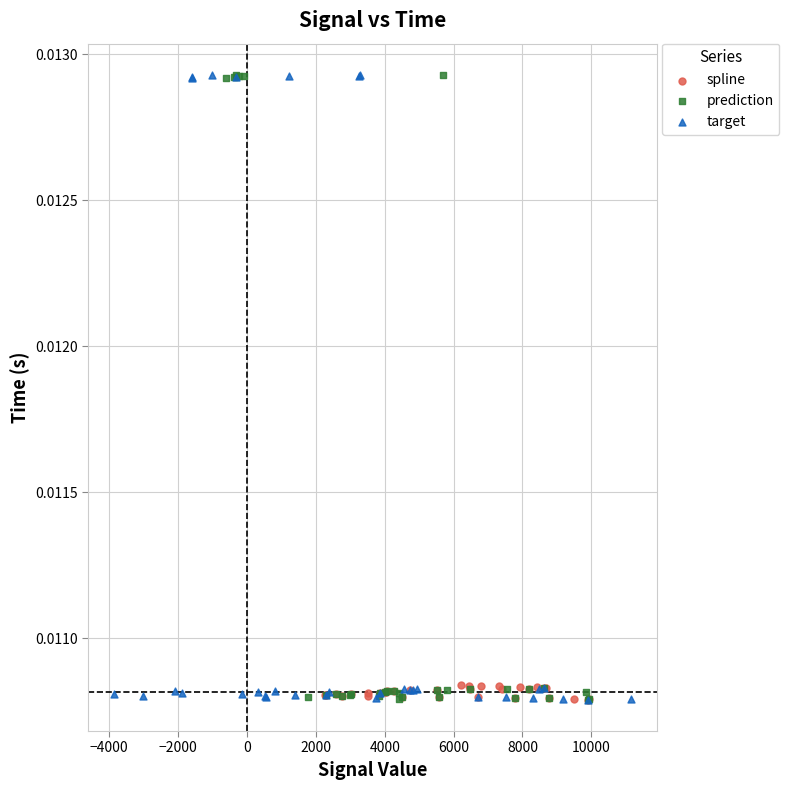

What are all the series names shown in the legend?

spline, prediction, target